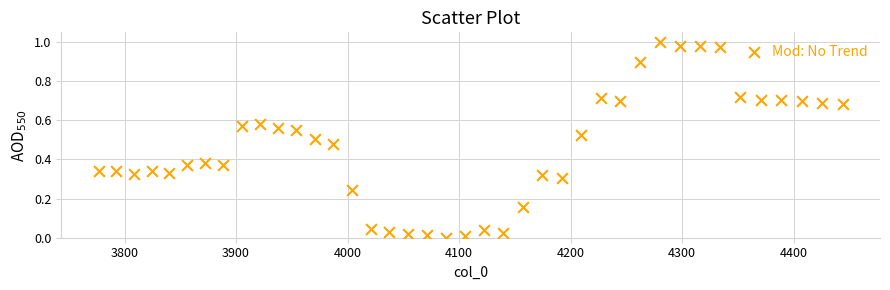

What is the range of X values (max minus min)?

667.4